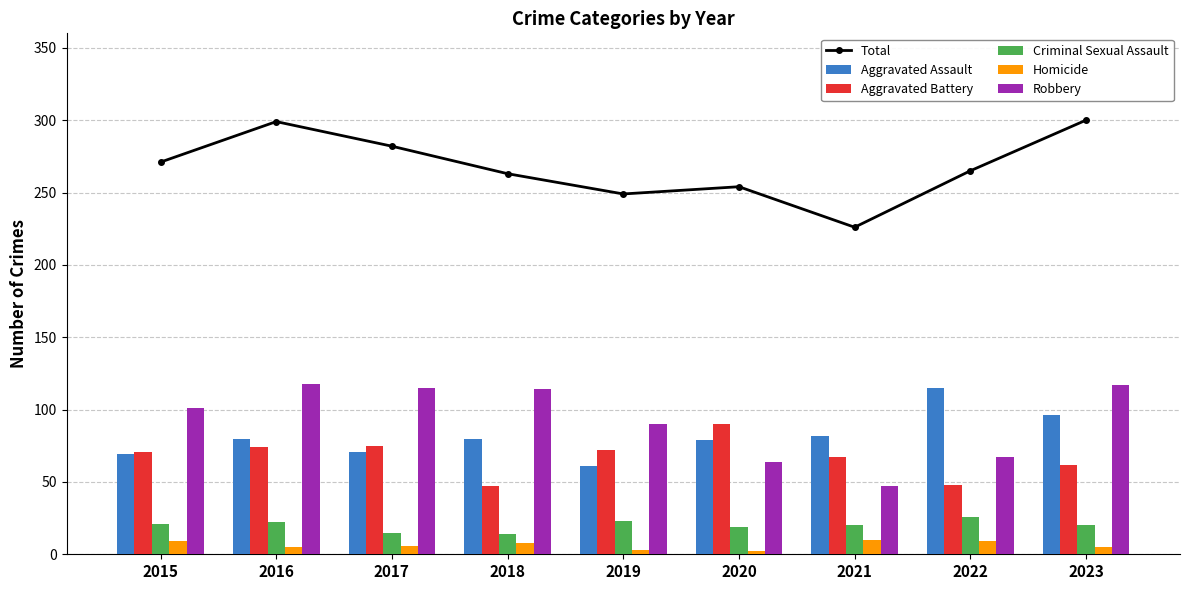

What is the difference between the highest and lowest values at 2016?

294